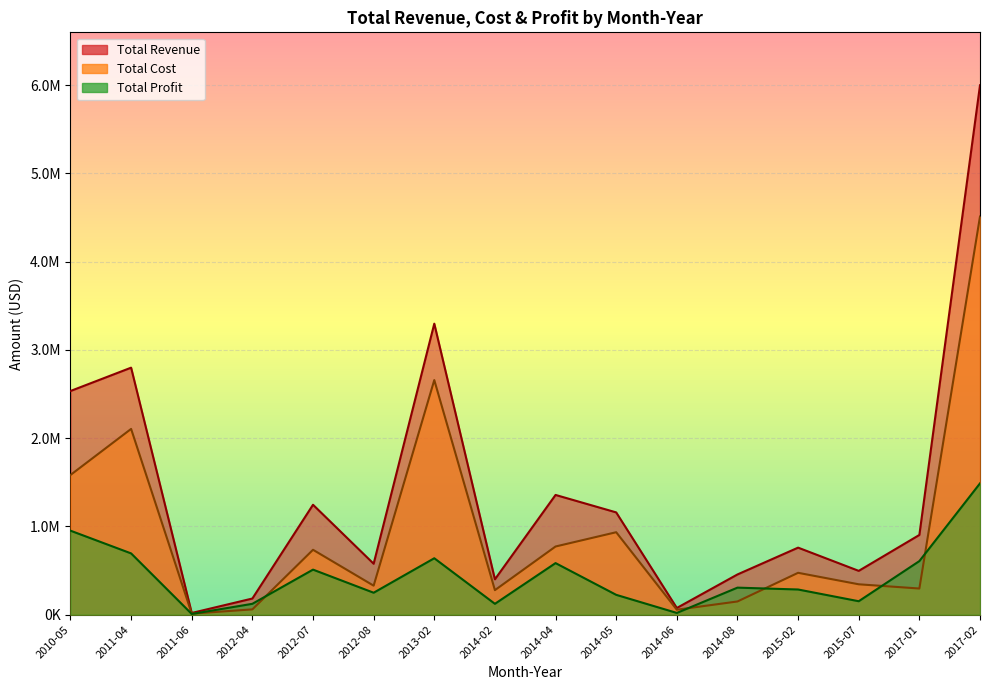

What are all the series names shown in the legend?

Total Revenue, Total Cost, Total Profit